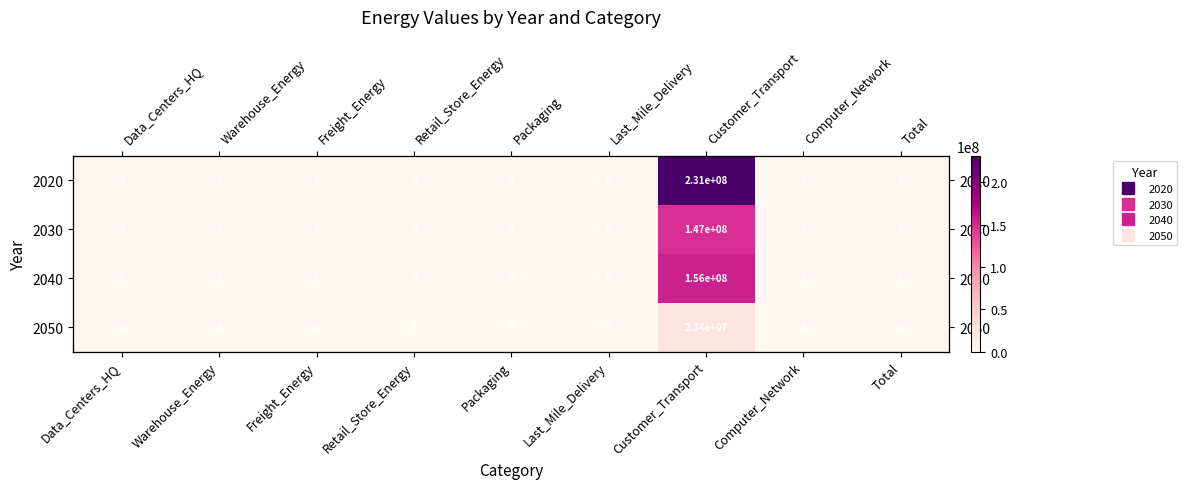

Is it true that 2020 equals 0.0 at Packaging?

True